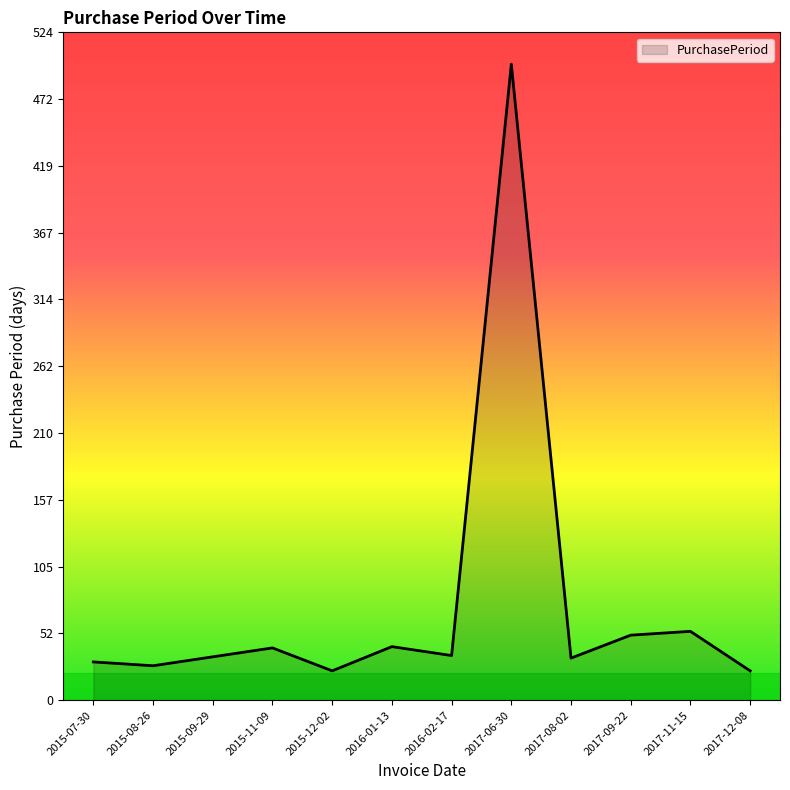

What is the maximum value shown in the chart?

499